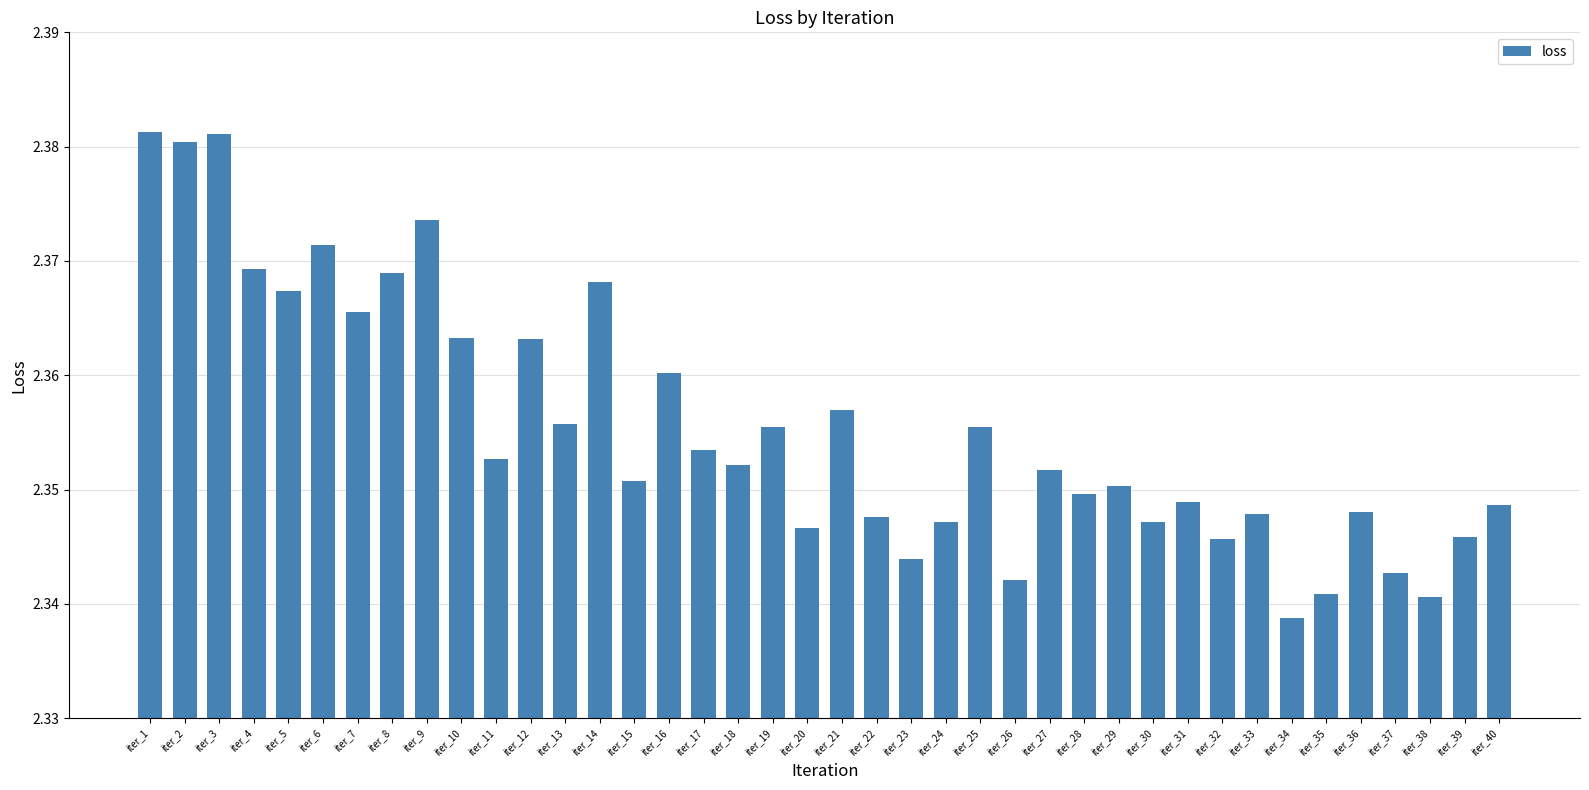

Between iter_31 and iter_9, which is larger?

iter_9